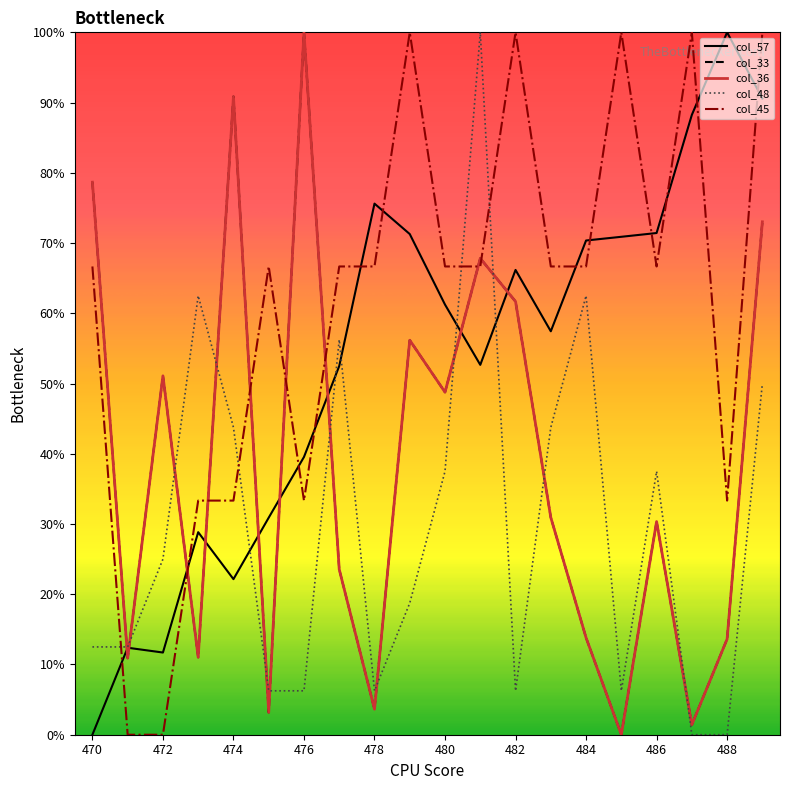

After their last crossing, which series has the higher values: col_48 or col_36?

col_36